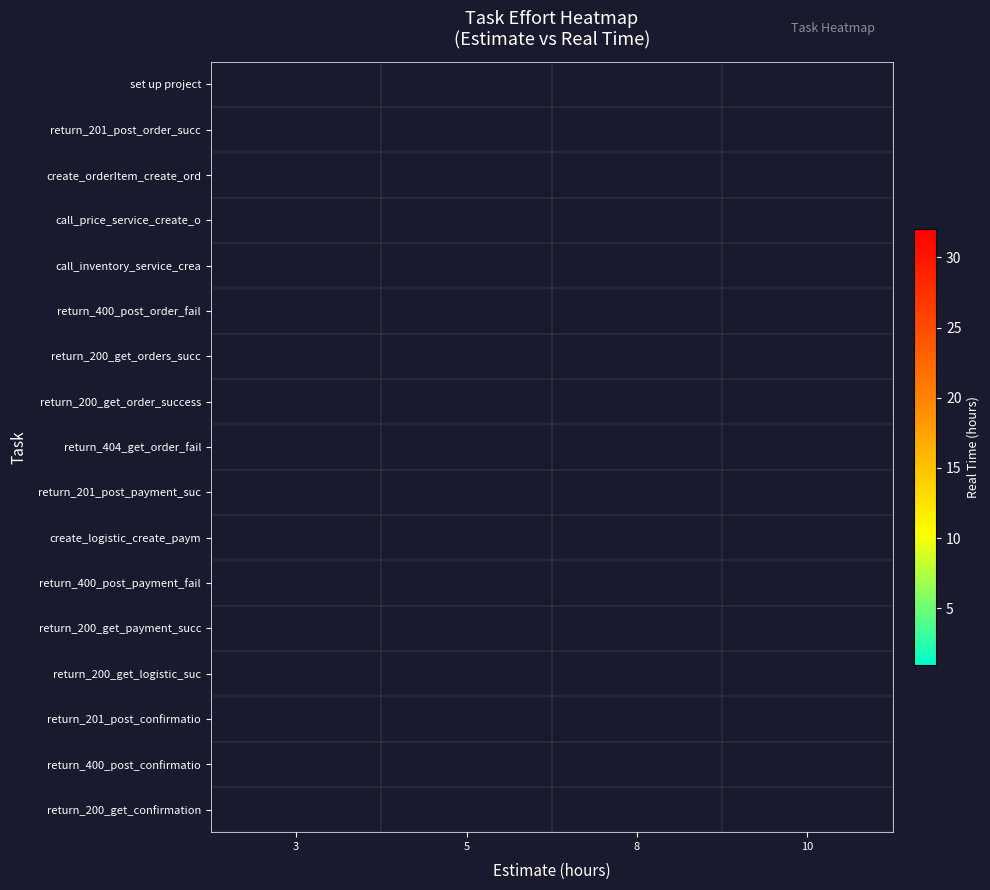

Which category has the highest value across all series?

5